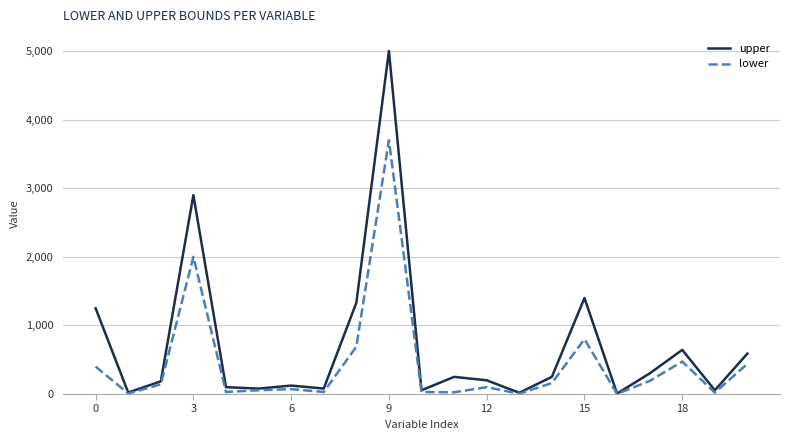

List the series in order of their peak value, lowest first.

lower, upper